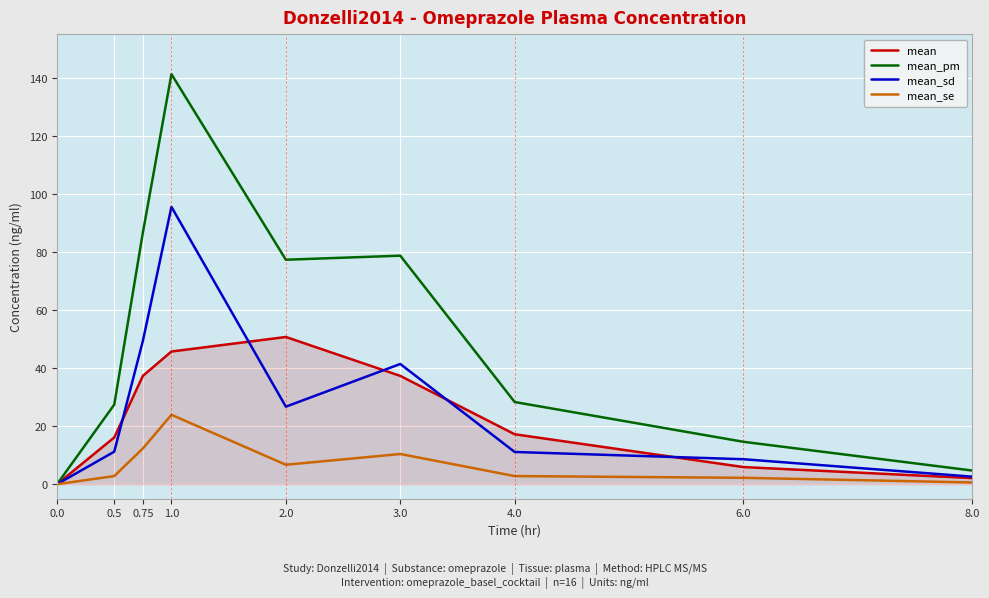

In mean_se, how many points are higher than both neighbors (excluding endpoints)?

2